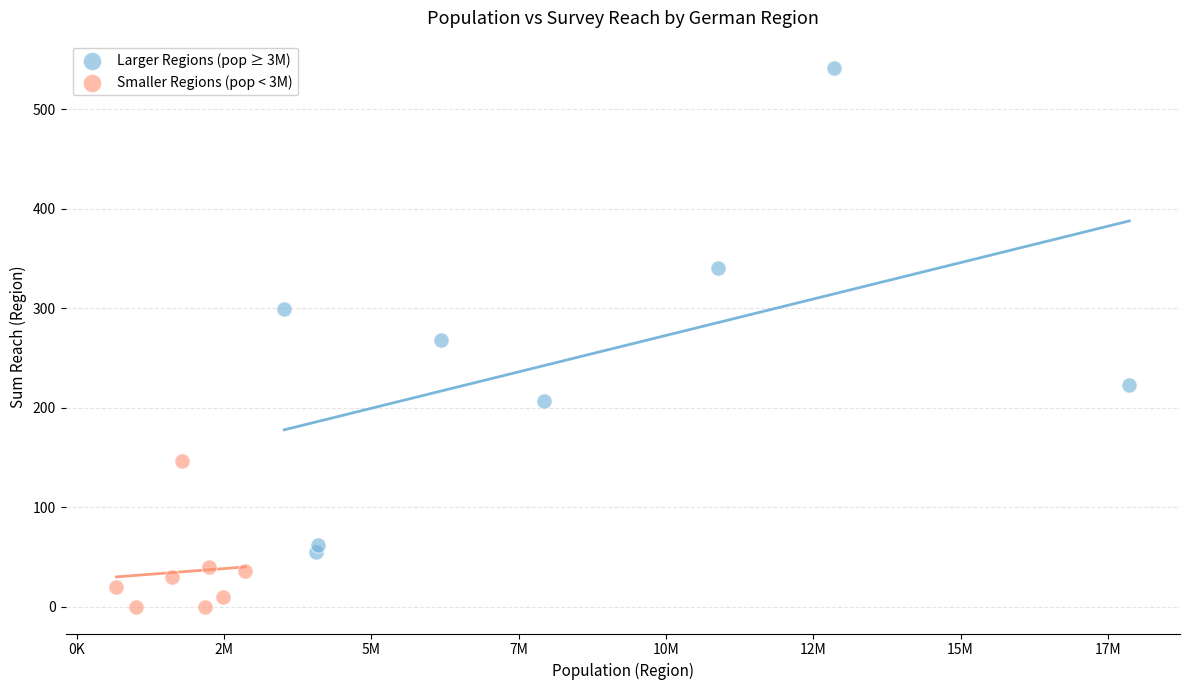

Which series has the largest Y range (max minus min)?

Larger Regions (pop ≥ 3M)